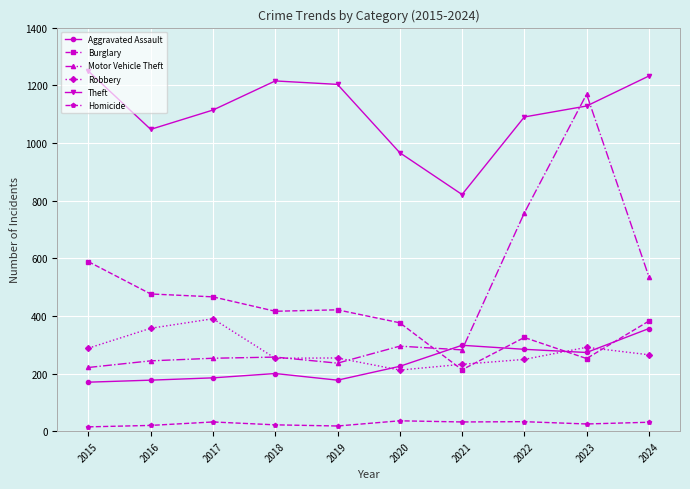

Is it true that Robbery equals 265 at 2024?

True